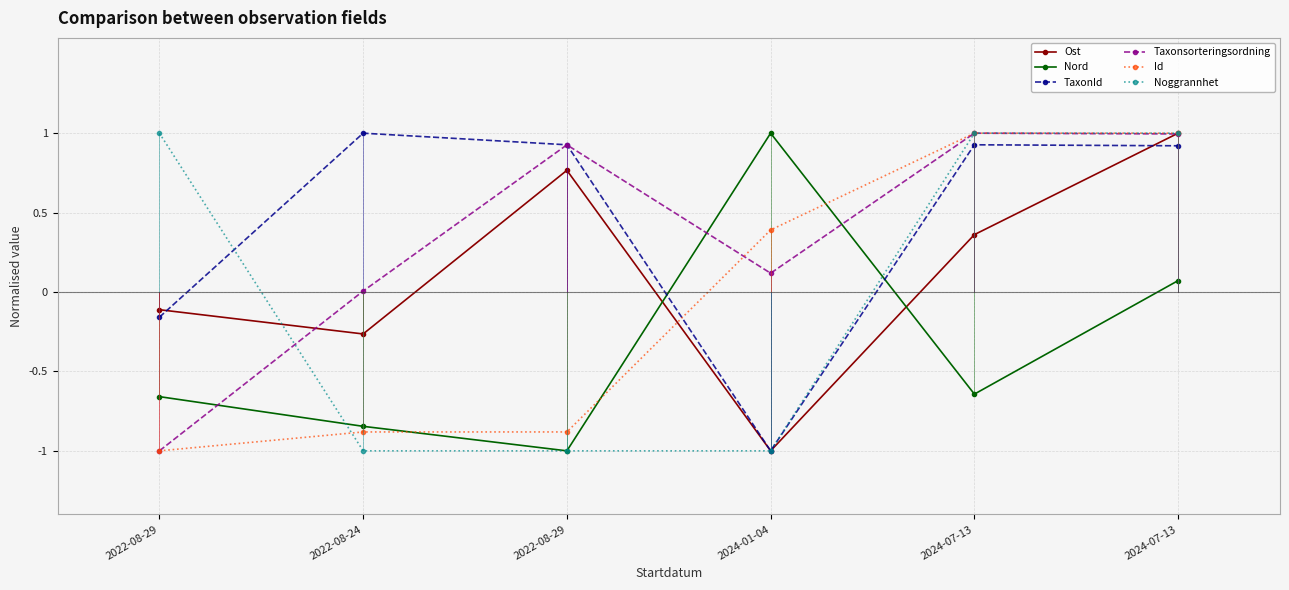

At which category is the sum across all series the highest?

2024-07-13